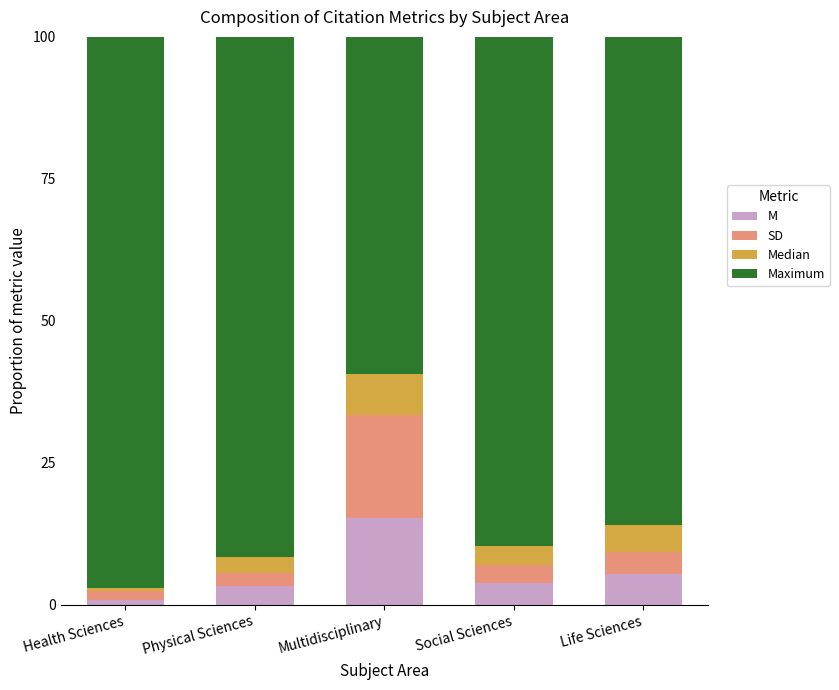

Does the chart contain stacked bars?

Yes